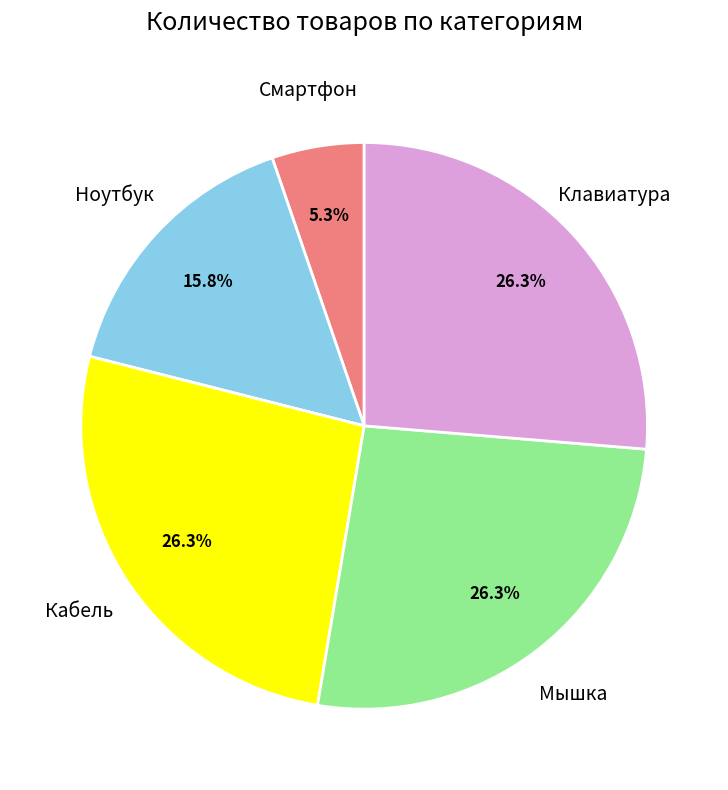

Is there a majority slice in this chart?

No